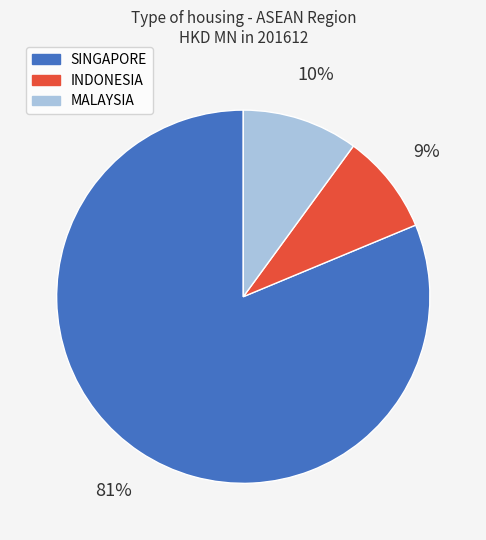

Which category accounts for the majority?

SINGAPORE